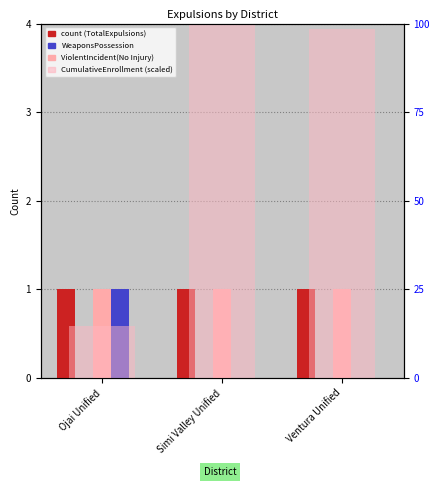

At how many categories does at least one series exceed 0?

3